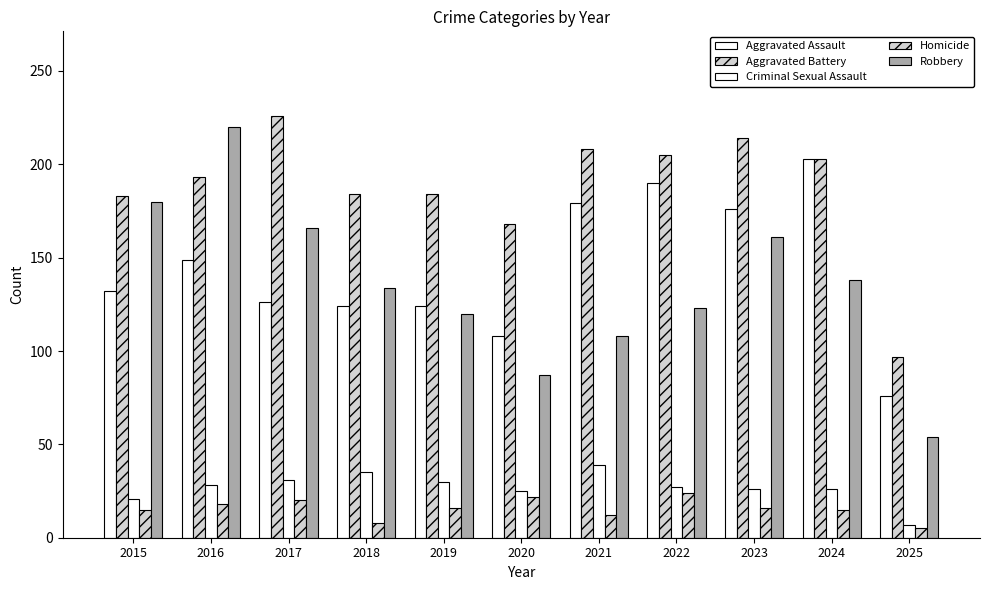

Count the number of data series in this chart.

5